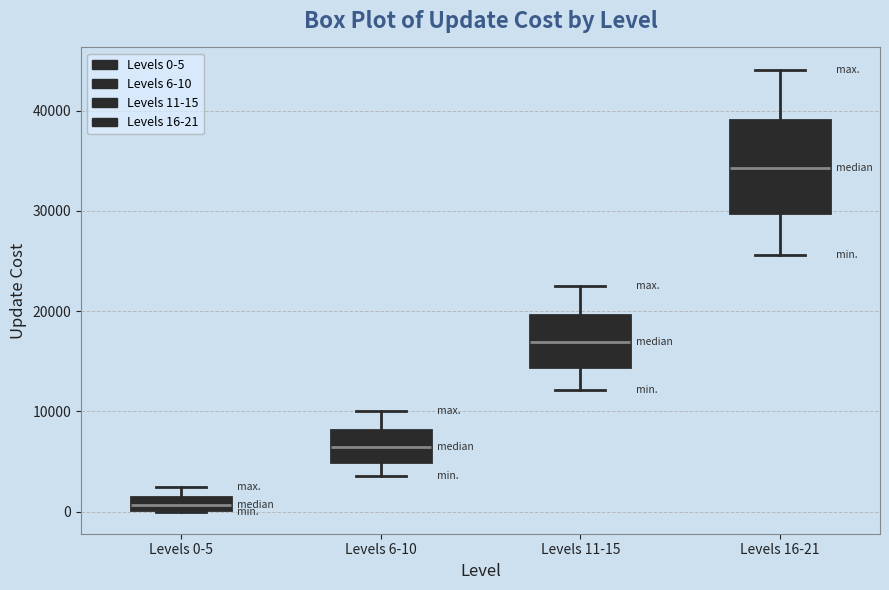

Where does the upper whisker of the box for Levels 16-21 end on the y-axis? The values are not printed on the chart, so give them approximately, as read against the axis.

44000